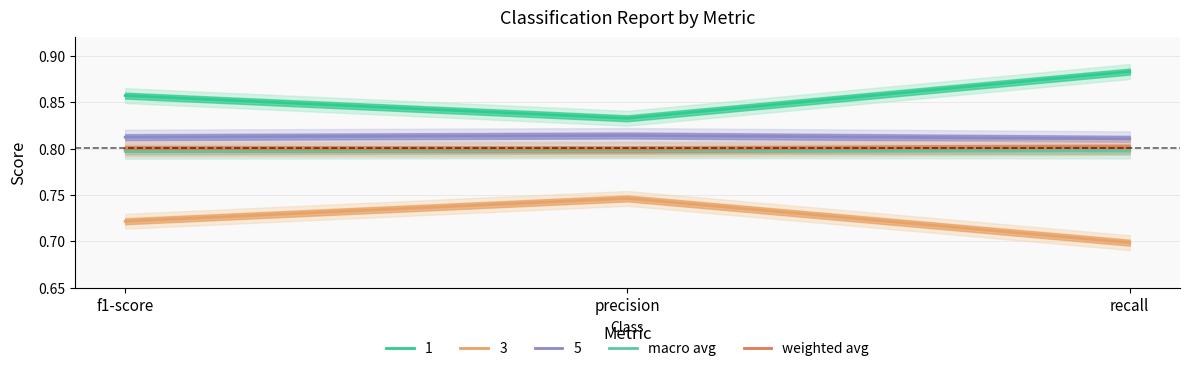

Is it true that macro avg equals 1.1 at recall?

False